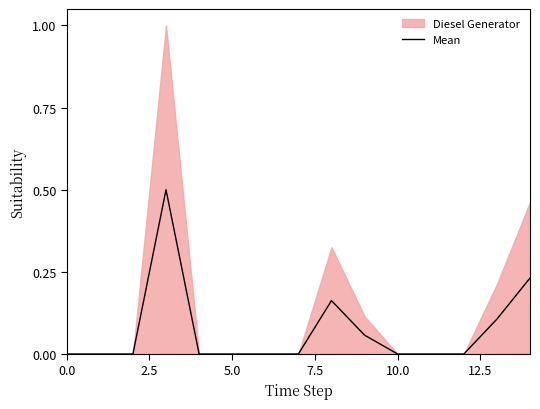

What is the sum of the values at 7 and 13?

0.1